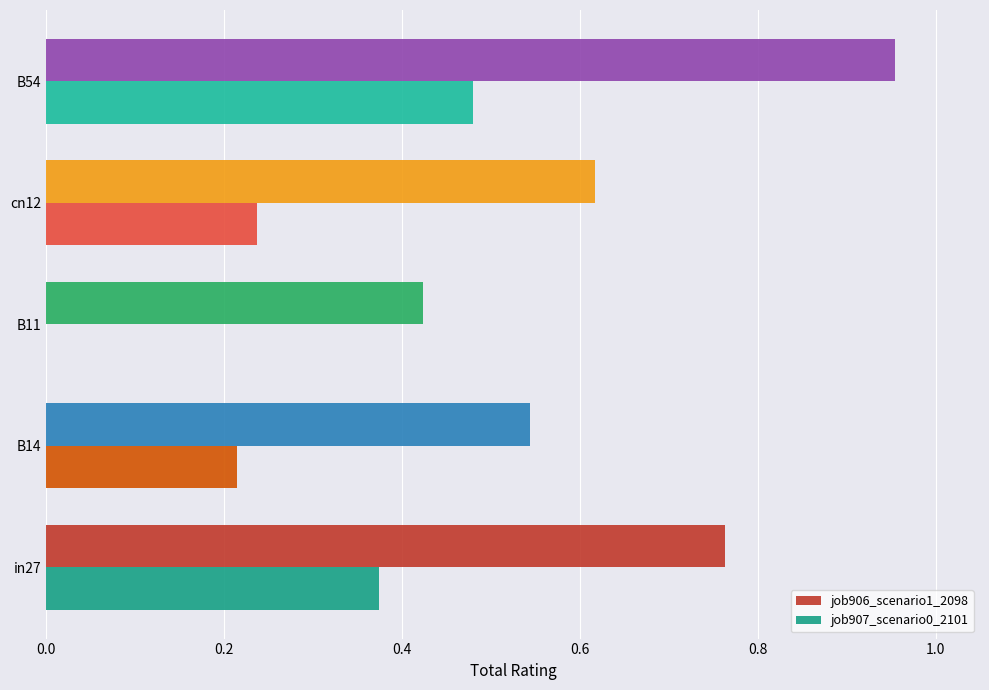

Which category has the highest value in the job907_scenario0_2101 series?

B54